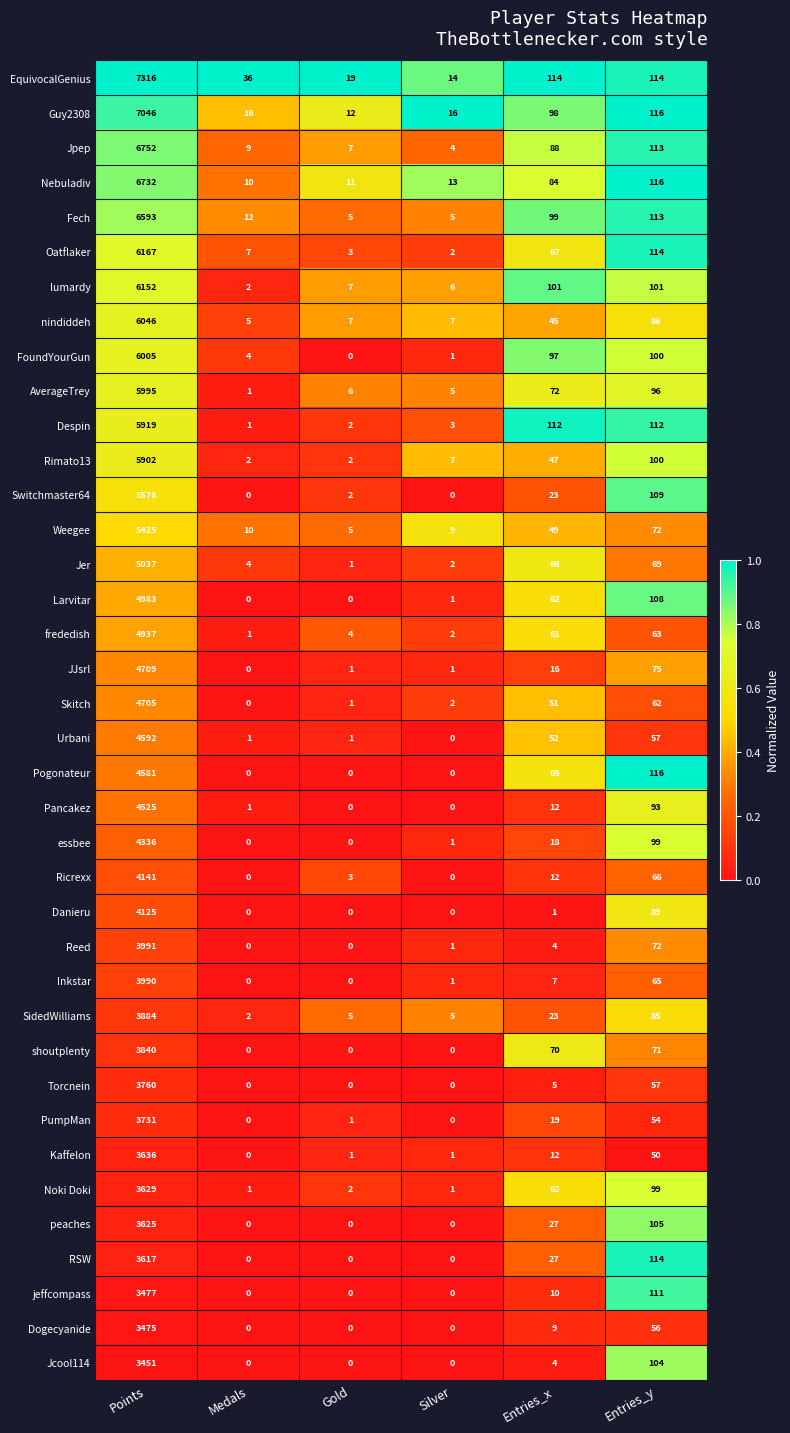

Is it true that Danieru equals 0 at Gold?

True